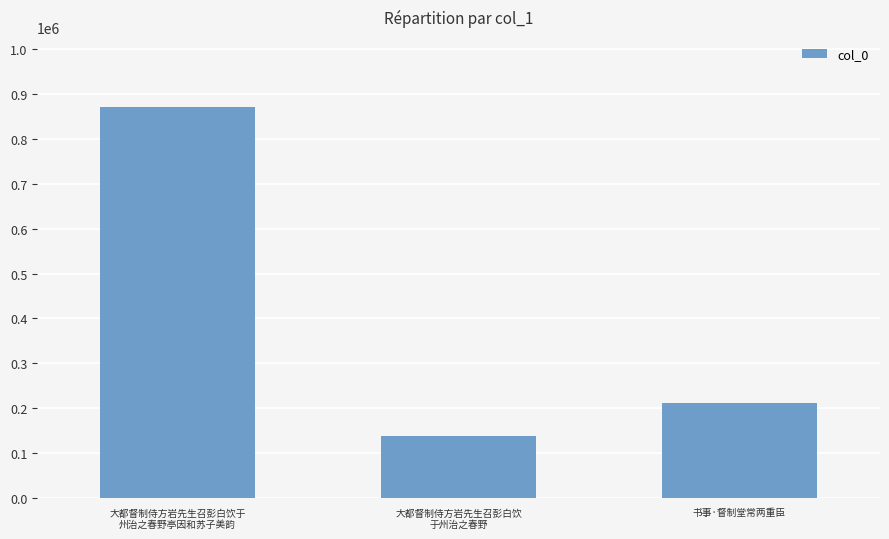

What is the difference between the values at 大都督制侍方岩先生召彭白饮
于州治之春野 and 书事·督制堂常两重臣?

74914